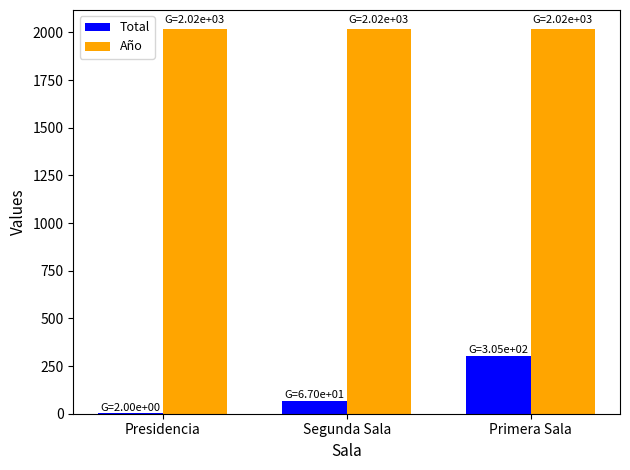

What is the maximum value shown in the chart?

2017